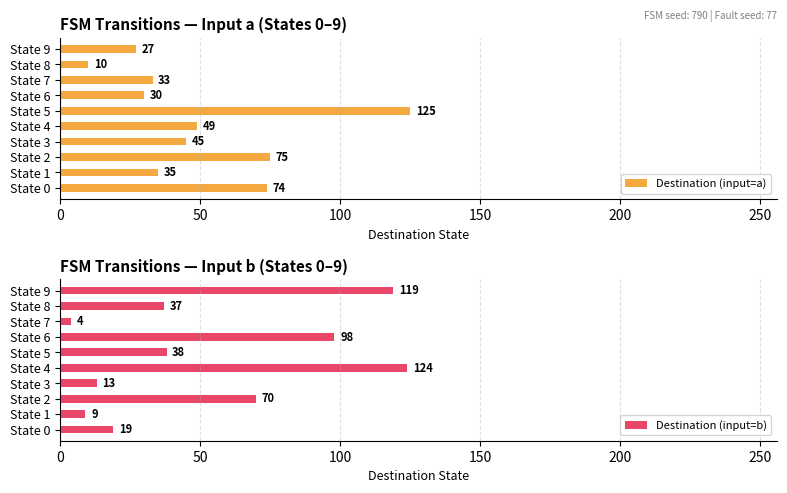

What are all the series names shown in the legend?

Destination (input=a), Destination (input=b)